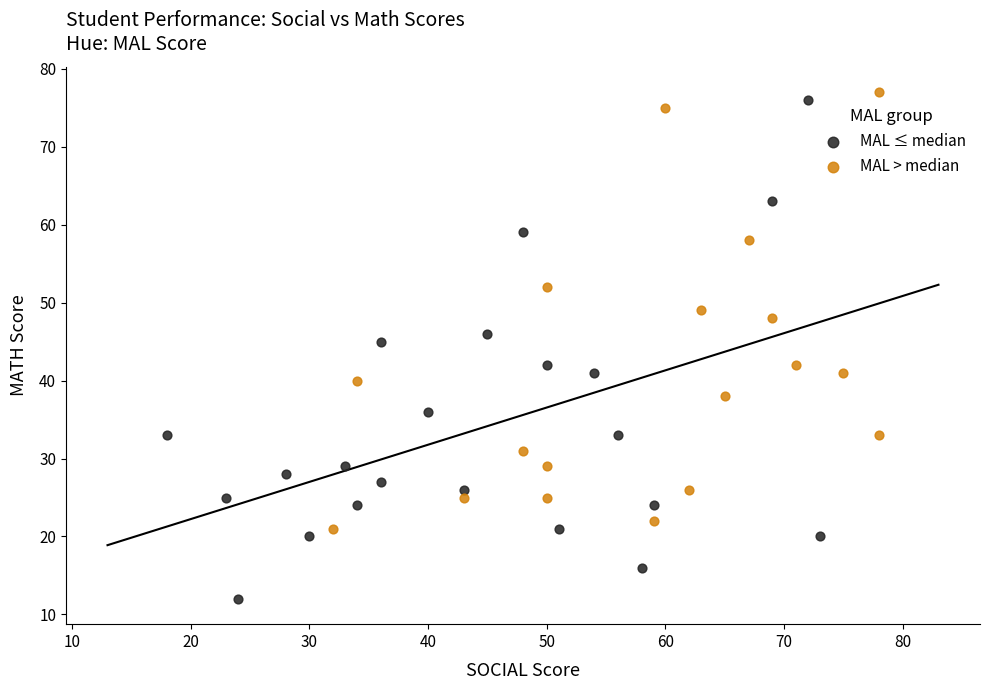

Which series contains the lowest Y value?

MAL ≤ median